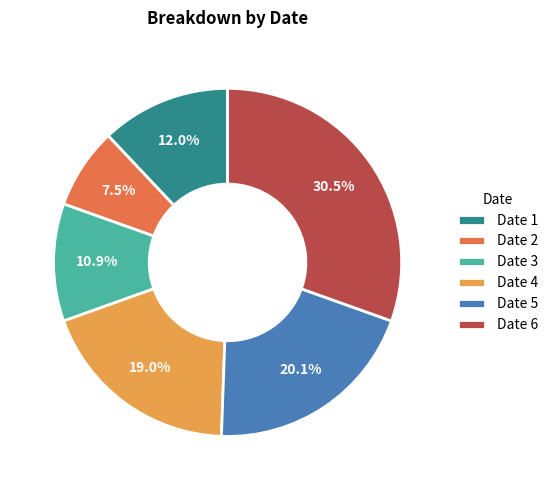

What is the largest slice in the pie chart?

Date 6